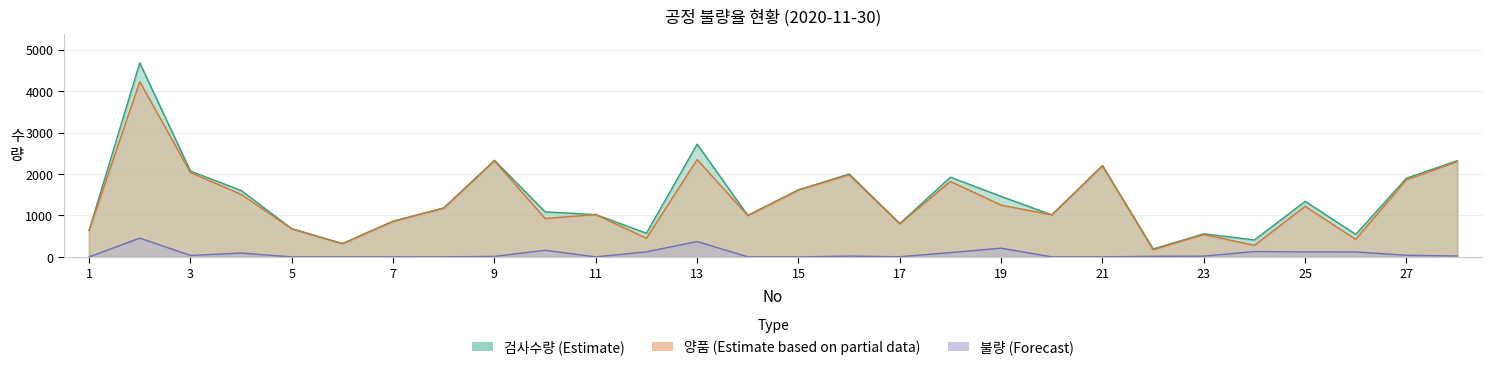

What are all the series names shown in the legend?

검사수량, 양품, 불량